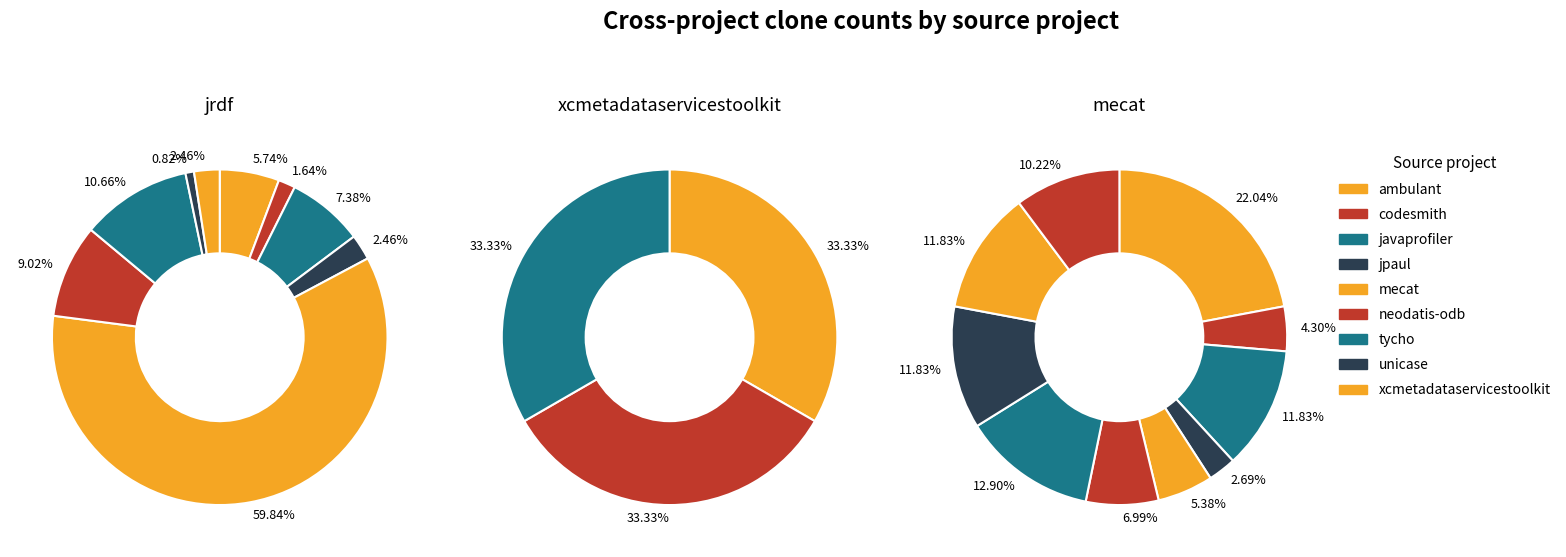

Between jpaul.csv and javaprofiler.csv, which is larger?

javaprofiler.csv